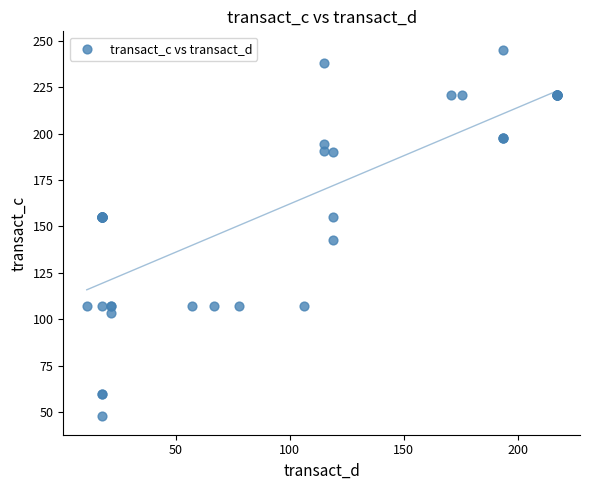

What Y value in the scatter plot is closest to 146?

142.6